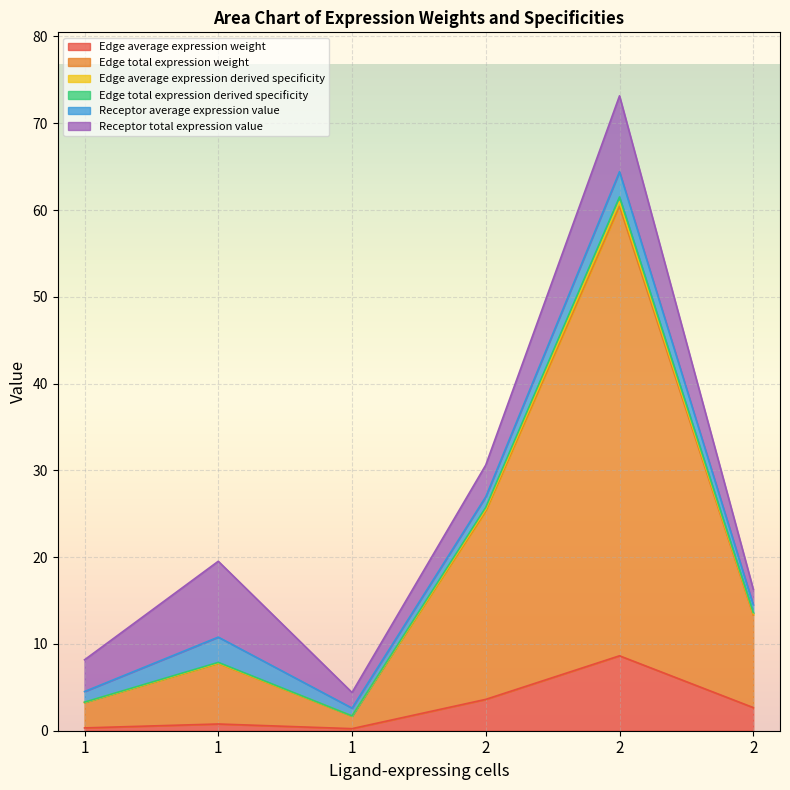

Which category has the highest value in the Edge total expression derived specificity series?

2